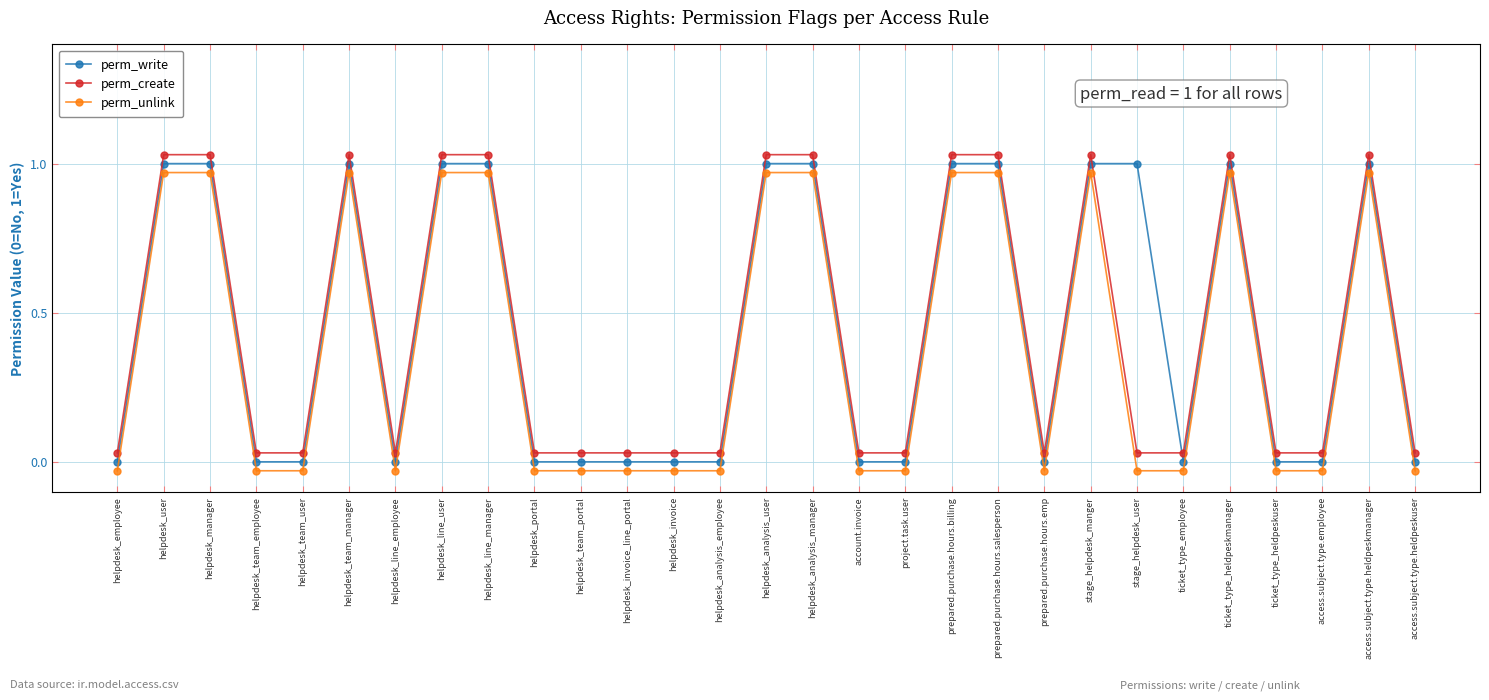

List the series in order of their peak value, lowest first.

perm_unlink, perm_write, perm_create